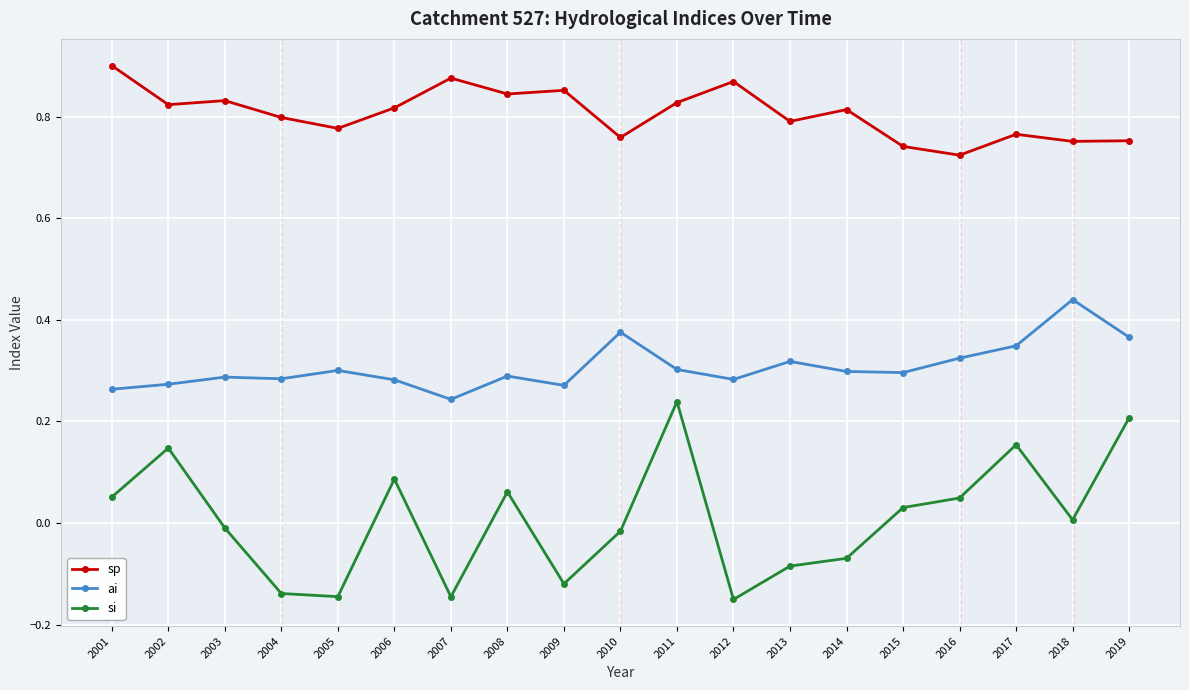

At which category does the chart reach its peak across all series?

2001